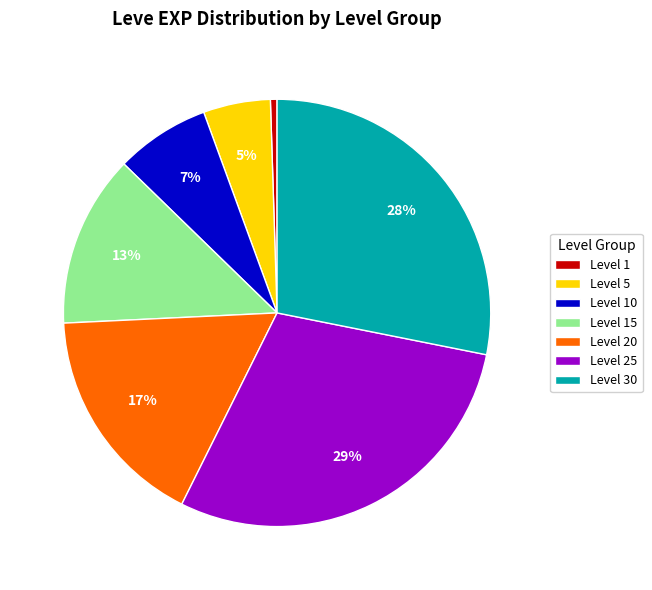

To the nearest percent, what percentage of the pie is Level 10?

7%